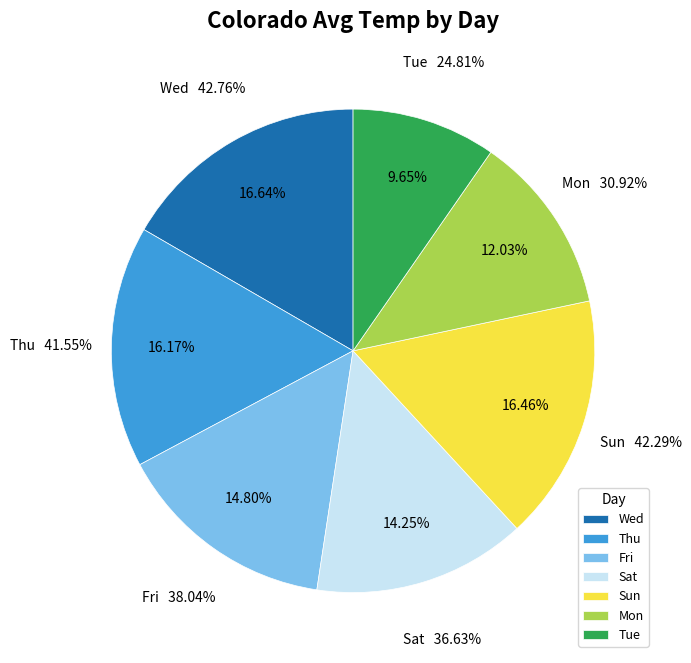

To the nearest percent, what portion does Wed represent?

17%